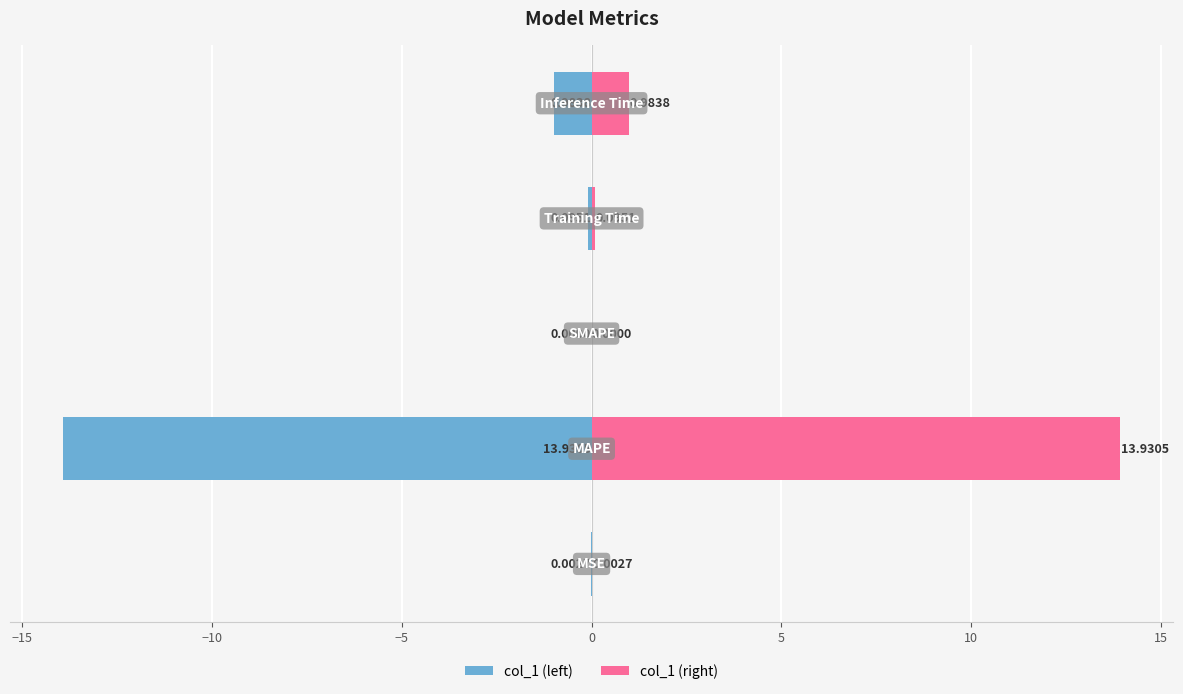

Read the col_1 (left) value at −15.

-13.9